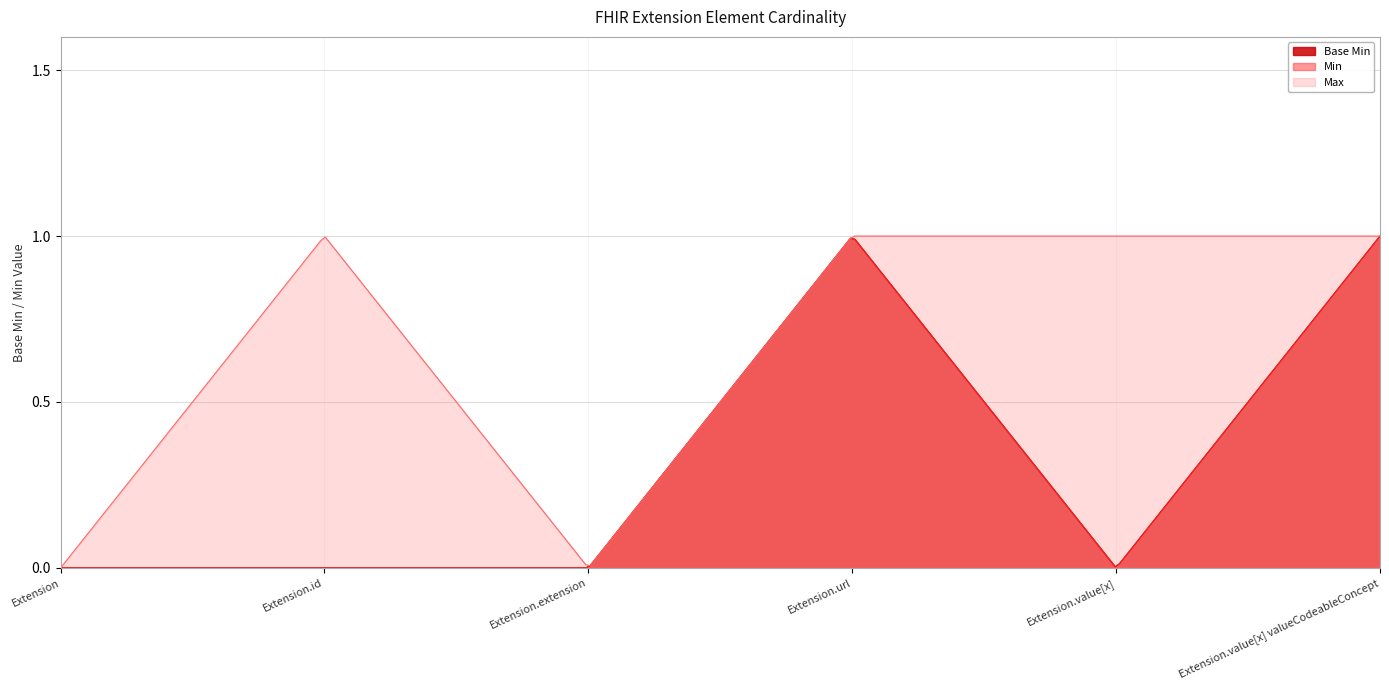

What is the label of the 3rd point from the left?

Extension.extension